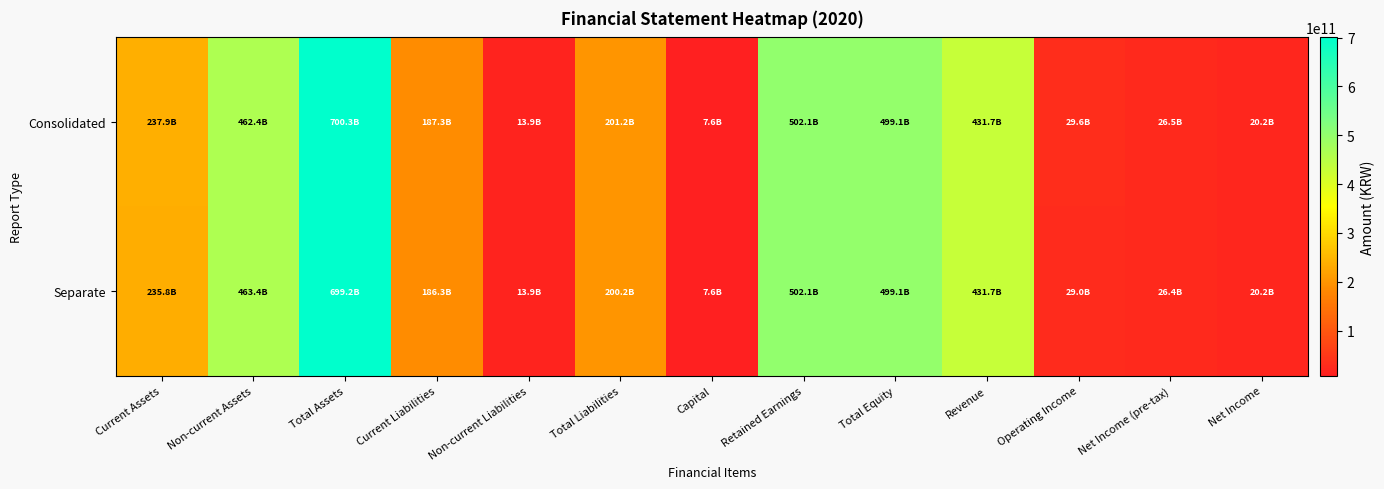

Which series has the largest range (max minus min)?

Consolidated